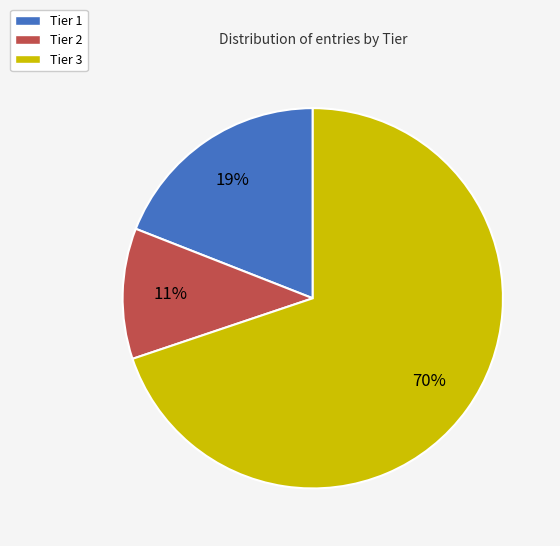

Between Tier 3 and Tier 1, which is larger?

Tier 3